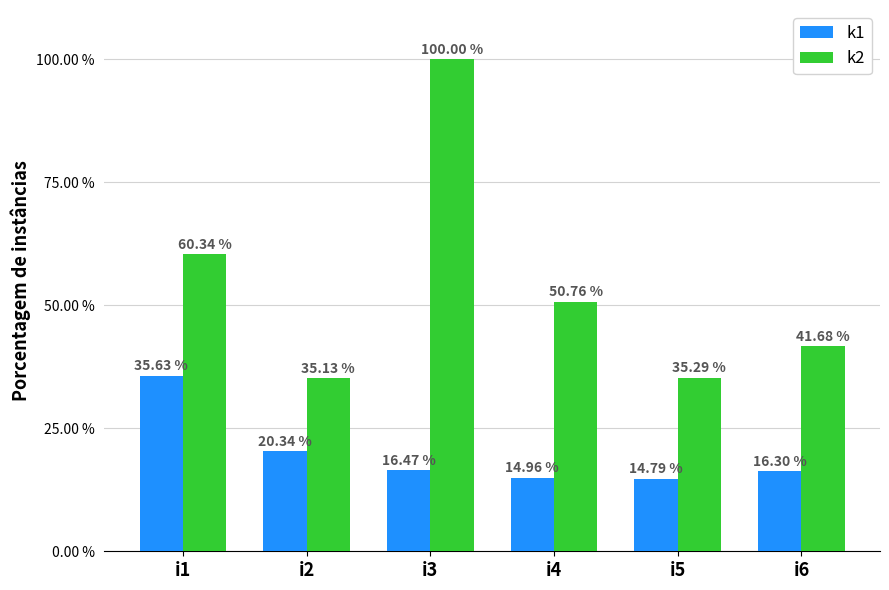

Between i1 and i4, which series saw the biggest shift?

k1